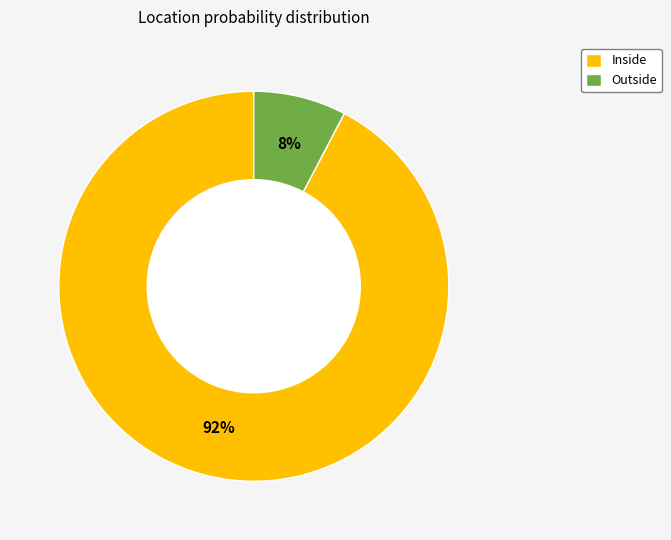

Which category accounts for the majority?

Inside